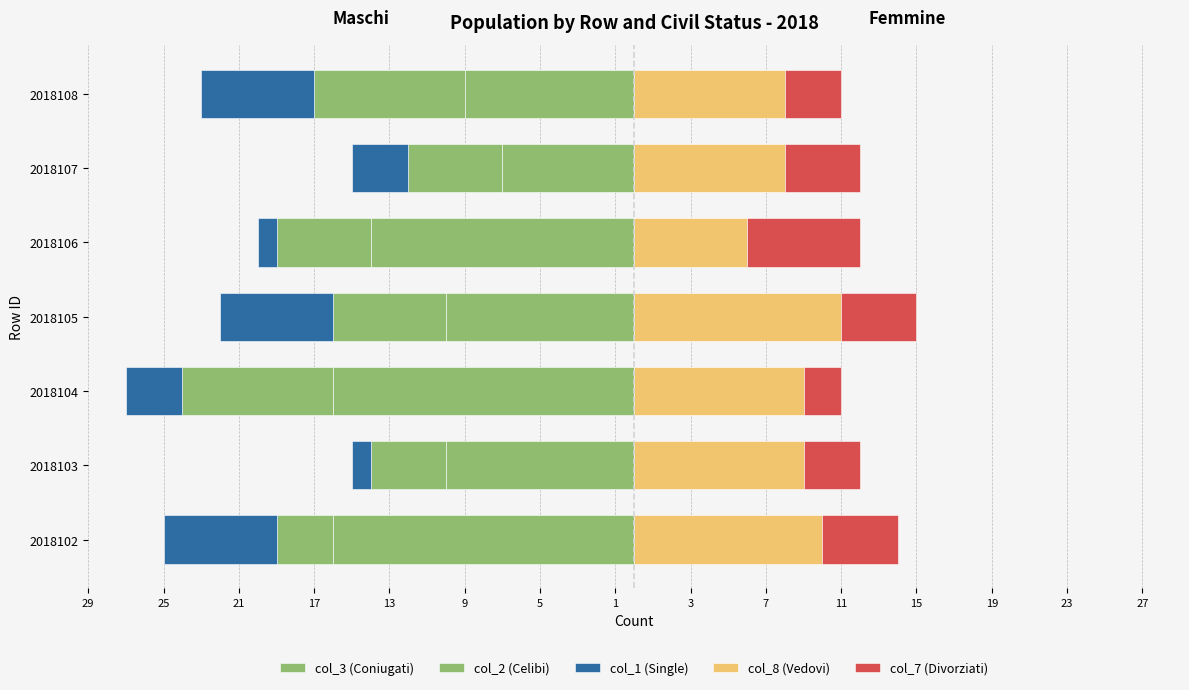

How many groups of bars are there?

7